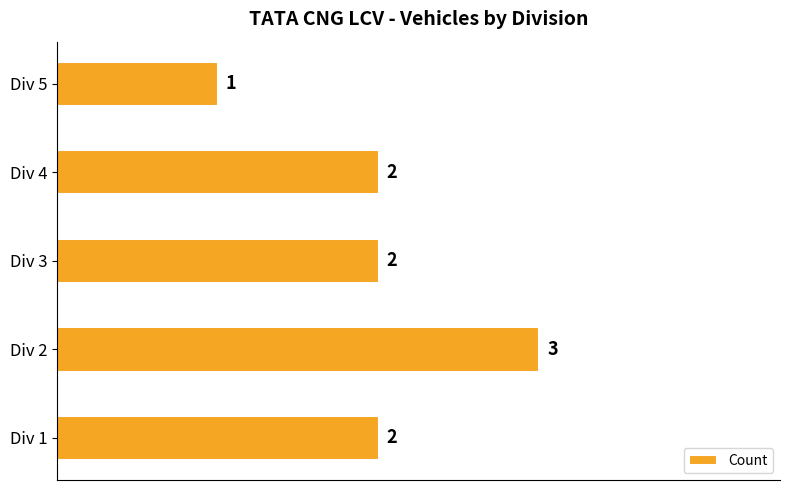

The value at Div 5 is 1. True or false?

True